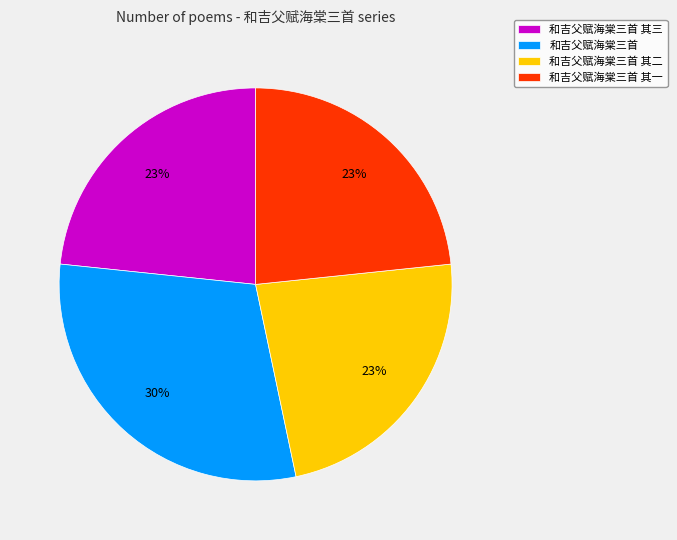

What is the ratio of the value at 和吉父赋海棠三首 其二 to the value at 和吉父赋海棠三首 其一?

1.0